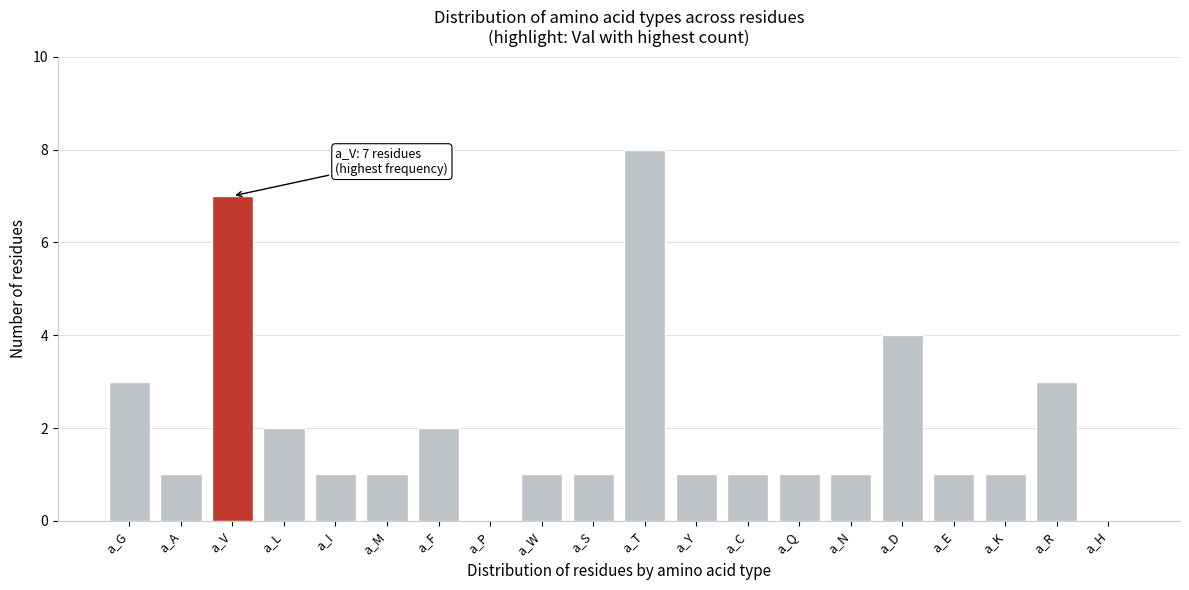

Reading left to right, extract all data points from this chart.

a_G=3	a_A=1	a_V=7	a_L=2	a_I=1	a_M=1	a_F=2	a_P=0	a_W=1	a_S=1	a_T=8	a_Y=1	a_C=1	a_Q=1	a_N=1	a_D=4	a_E=1	a_K=1	a_R=3	a_H=0